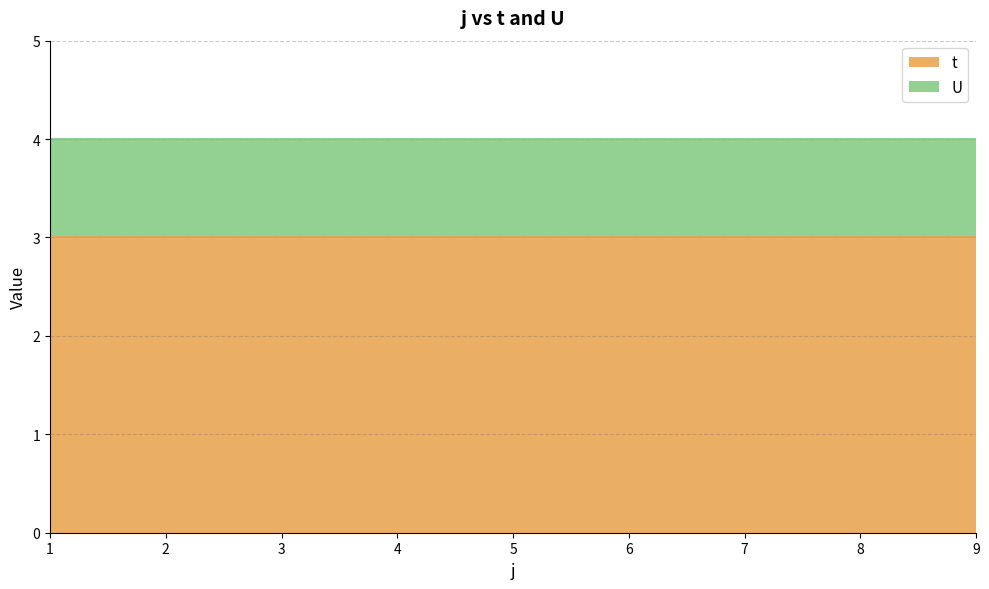

What is the sum of the U values at 3 and 2?

2